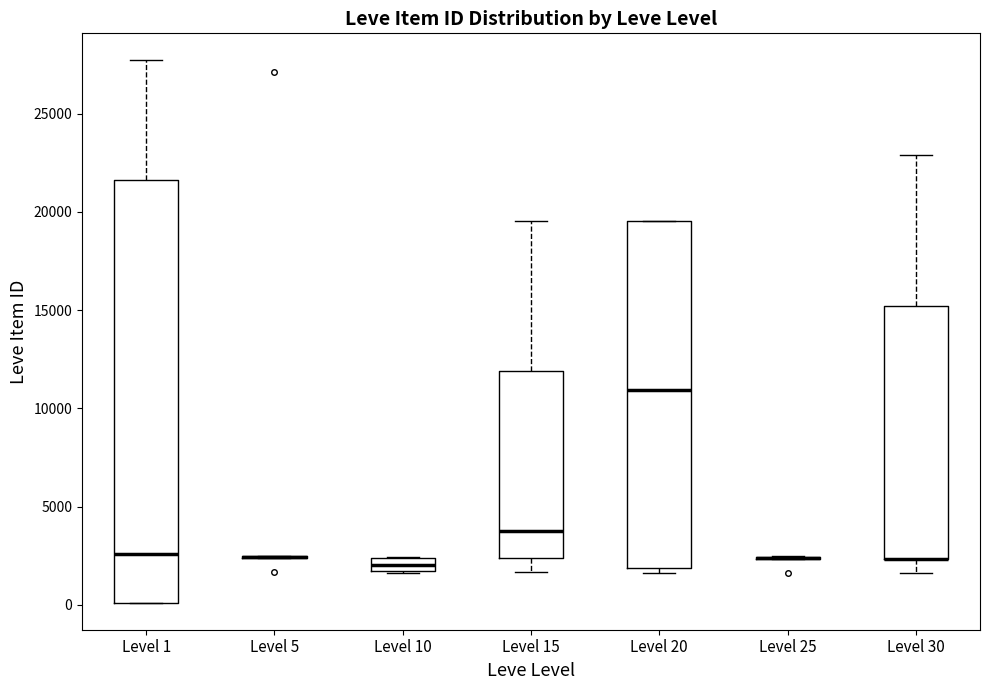

Comparing the boxes themselves (not the whiskers), which one is the tallest?

Level 1